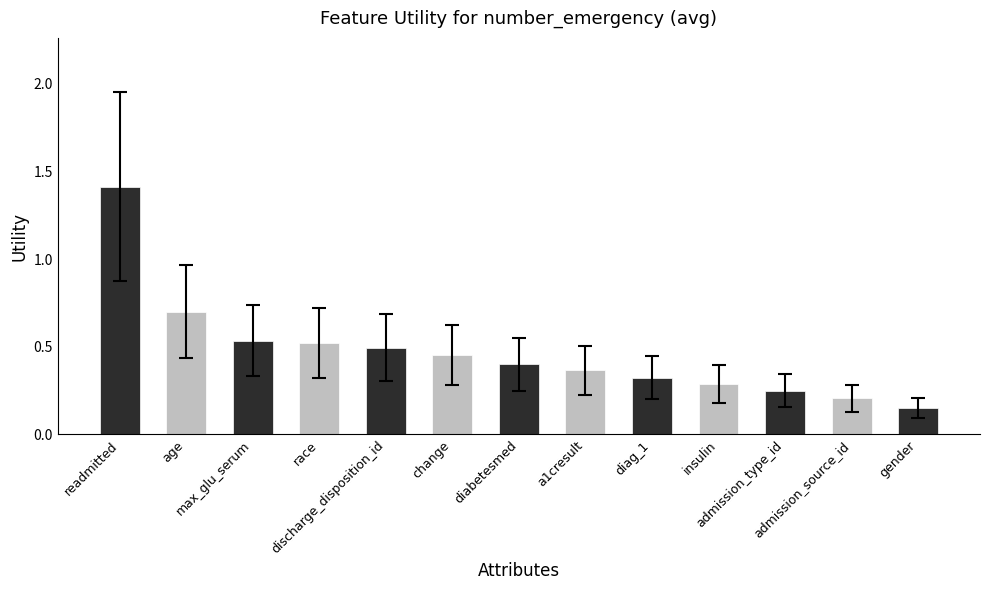

What is the value of the 2nd bar from the left?

0.7